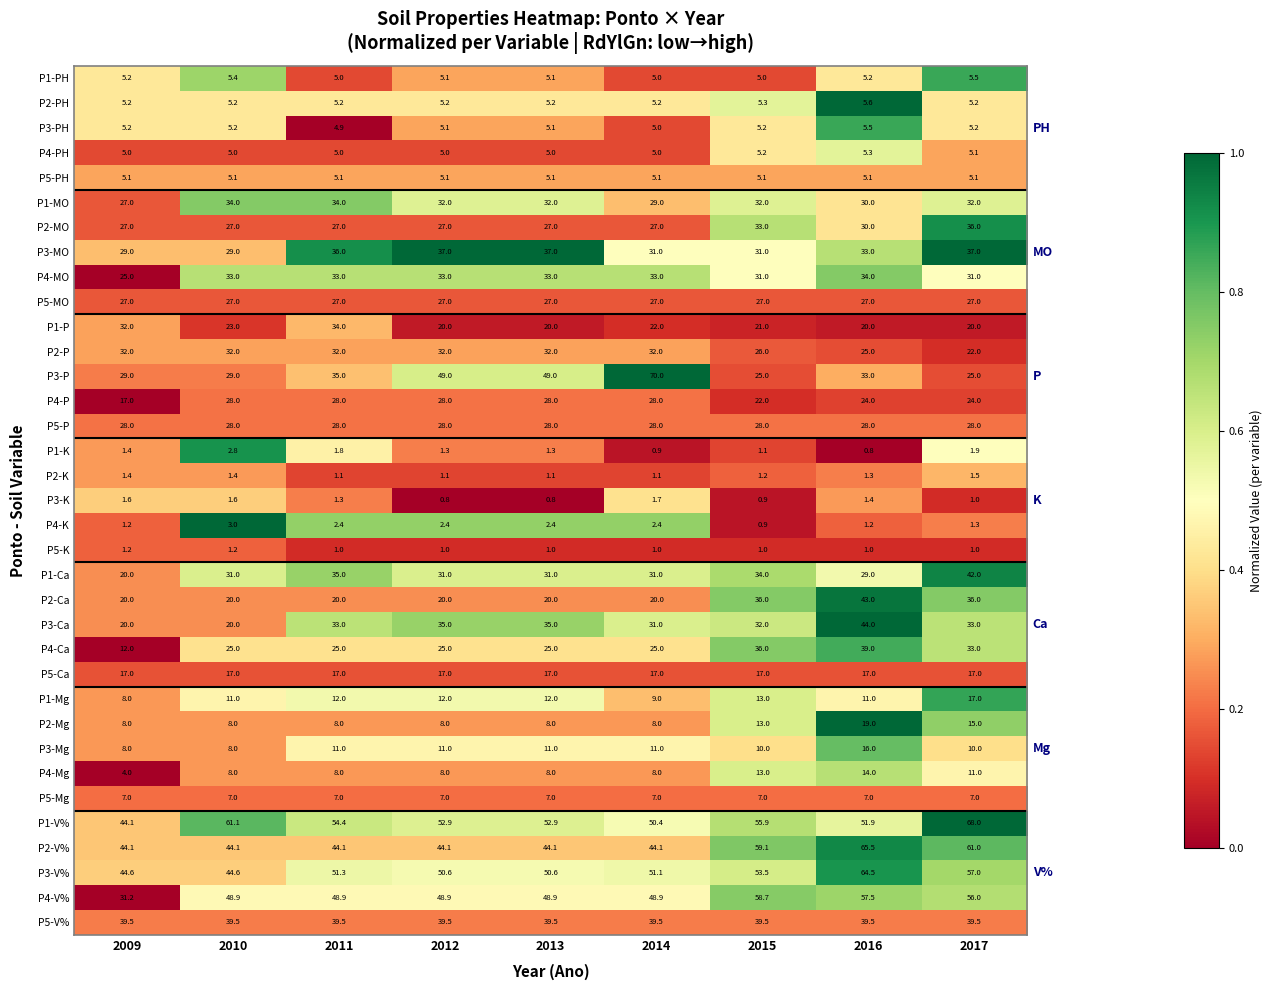

True or false: P4-Ca has a value of 24.1 at 2016.

False